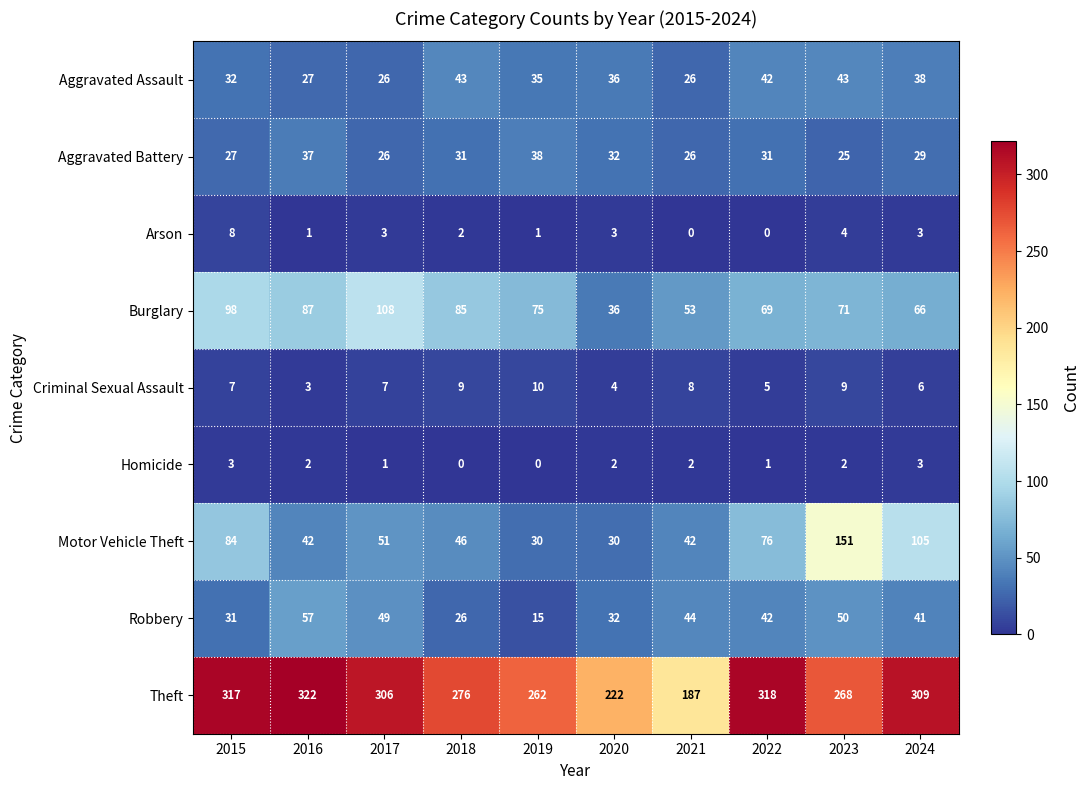

What value does the Motor Vehicle Theft series have at 2018, to the nearest 50?

50